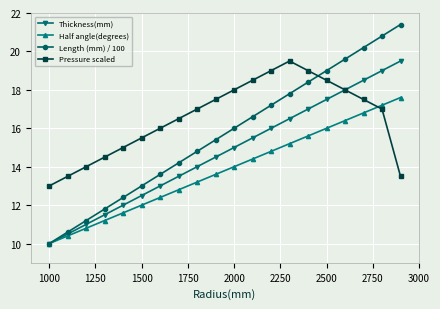

What is the value of the Thickness(mm) point at the 4th from the left?

11.5